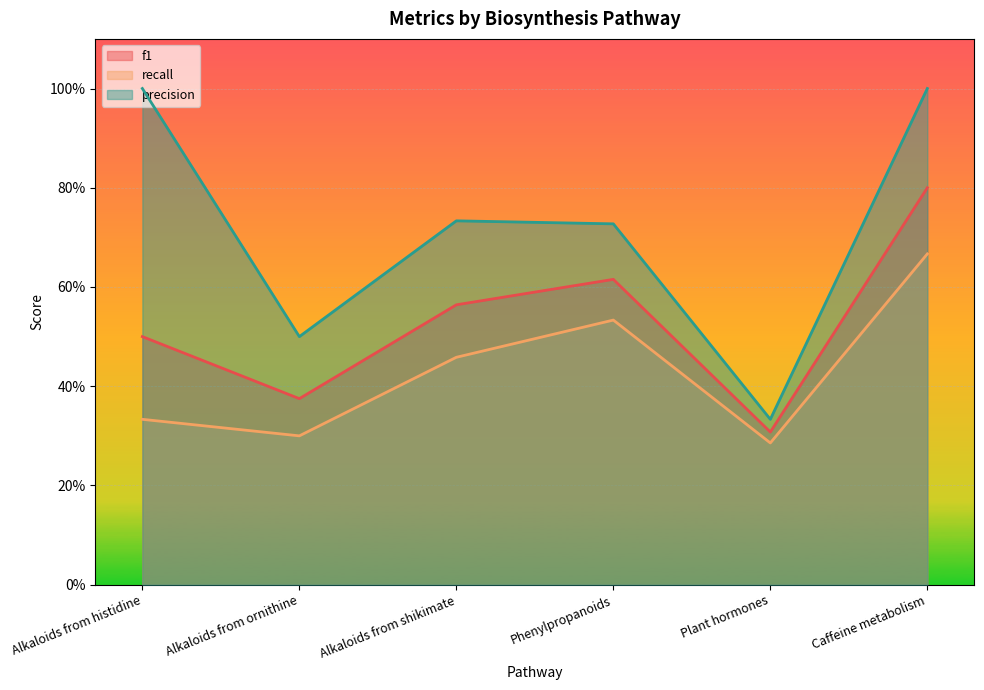

True or false: precision and f1 intersect in this chart.

False